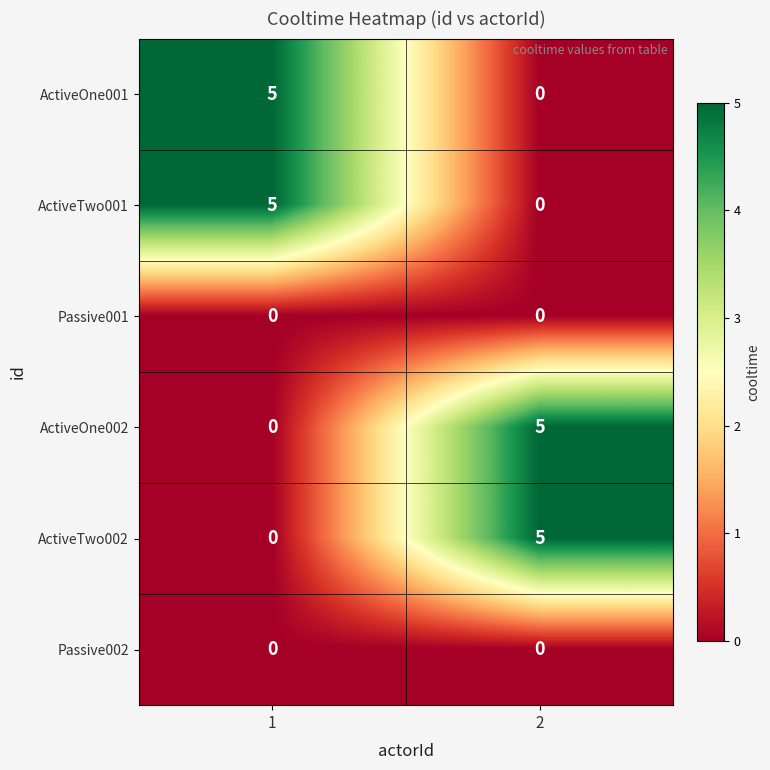

At how many categories does at least one series exceed 2?

2